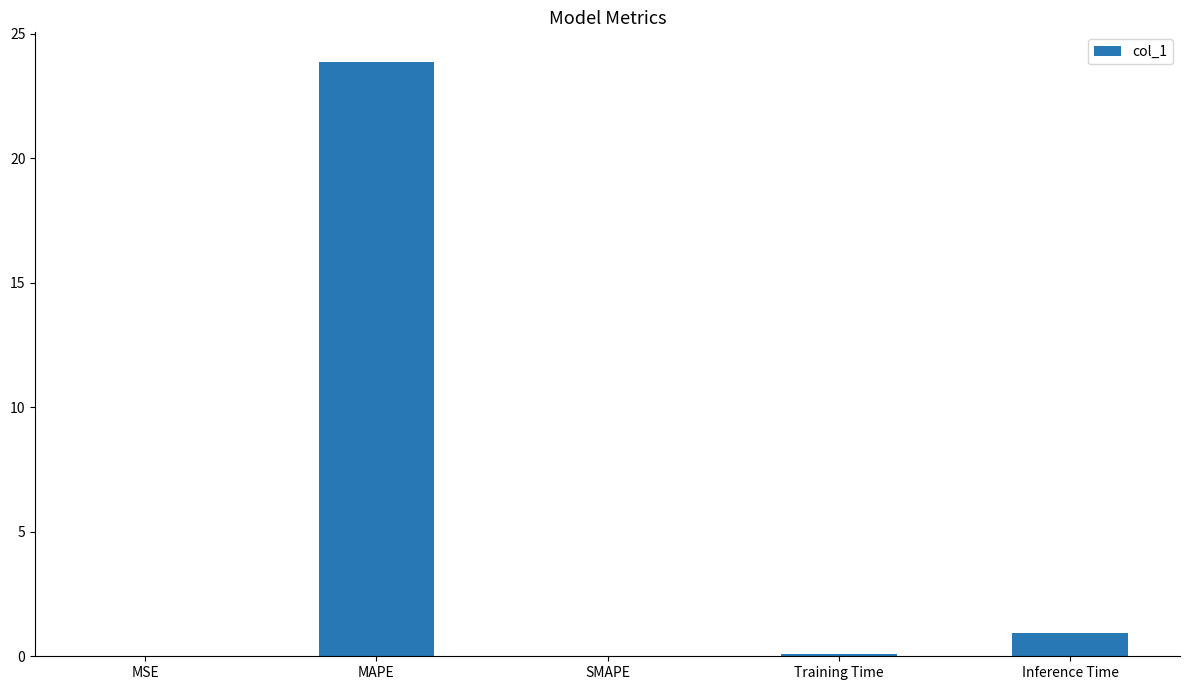

Between MSE and Inference Time, which is larger?

Inference Time